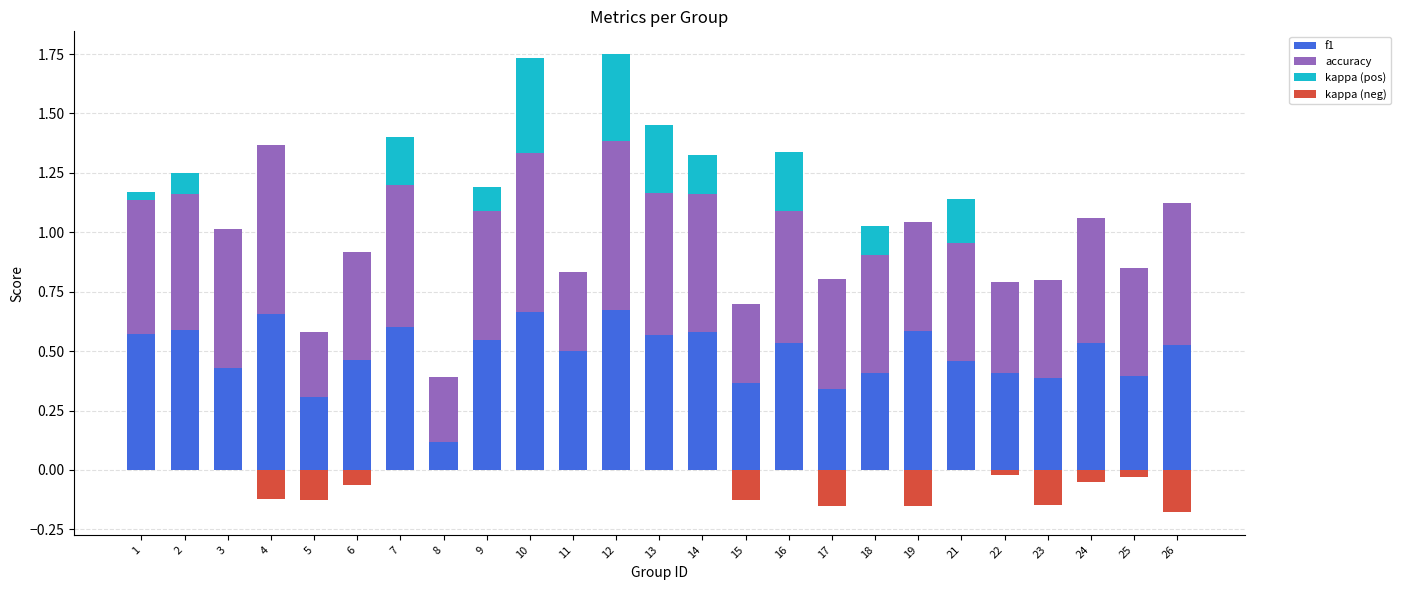

Is the value of f1 at 14 greater than the value of accuracy at 7?

No